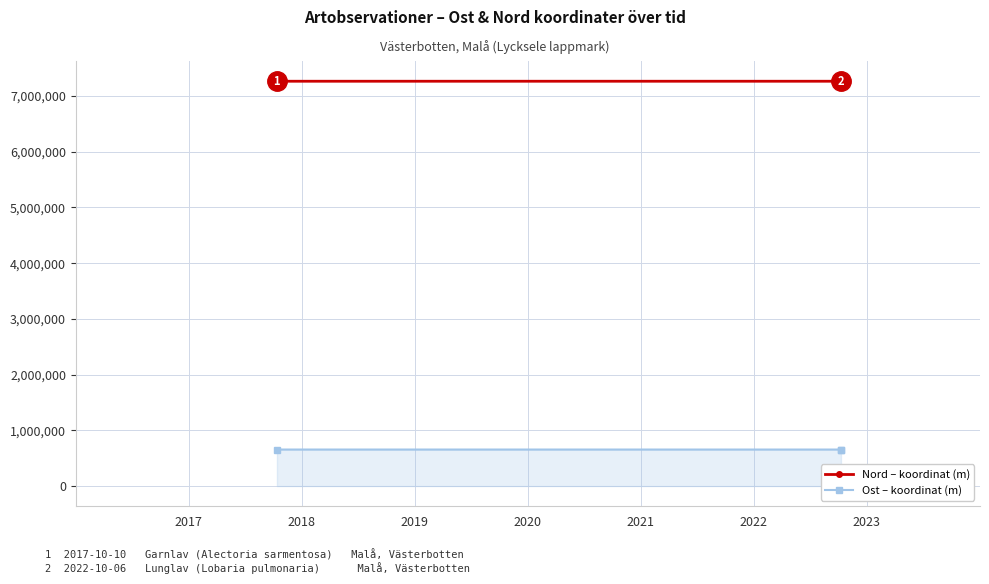

What is the sum of all Ost – koordinat (m) values?

1964908.6